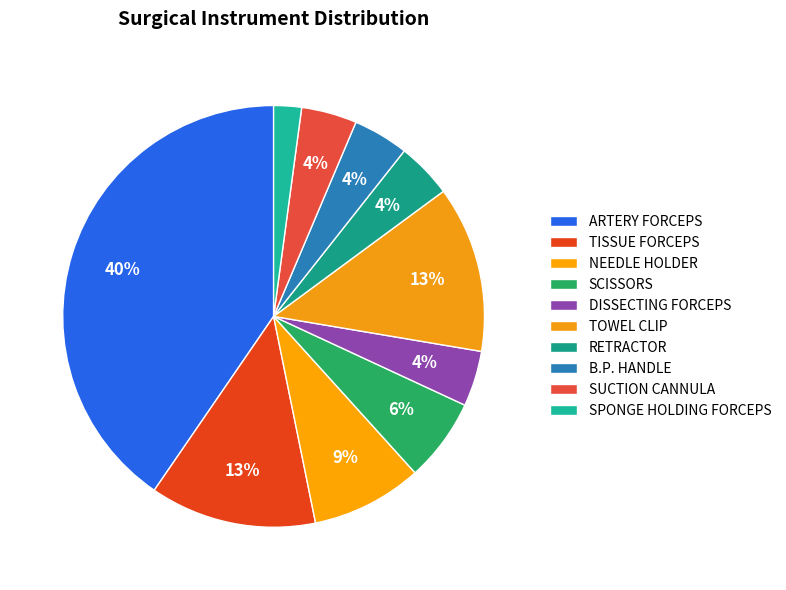

What percentage is NOT represented by NEEDLE HOLDER?

91.5%